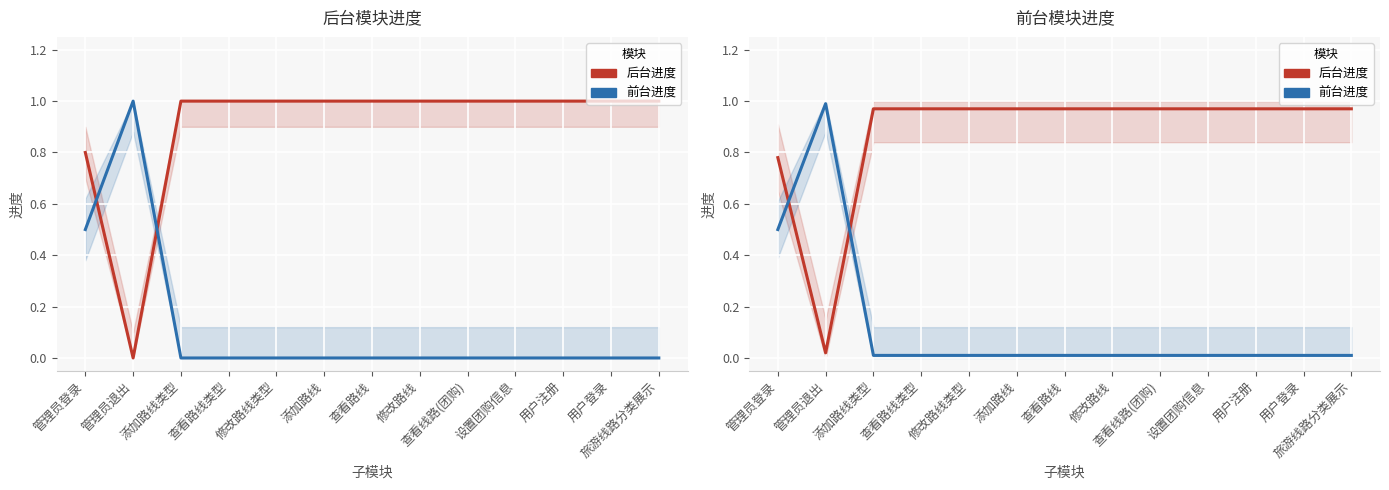

Between which two adjacent categories do 前台进度 and 后台进度 first intersect?

管理员登录 and 管理员退出